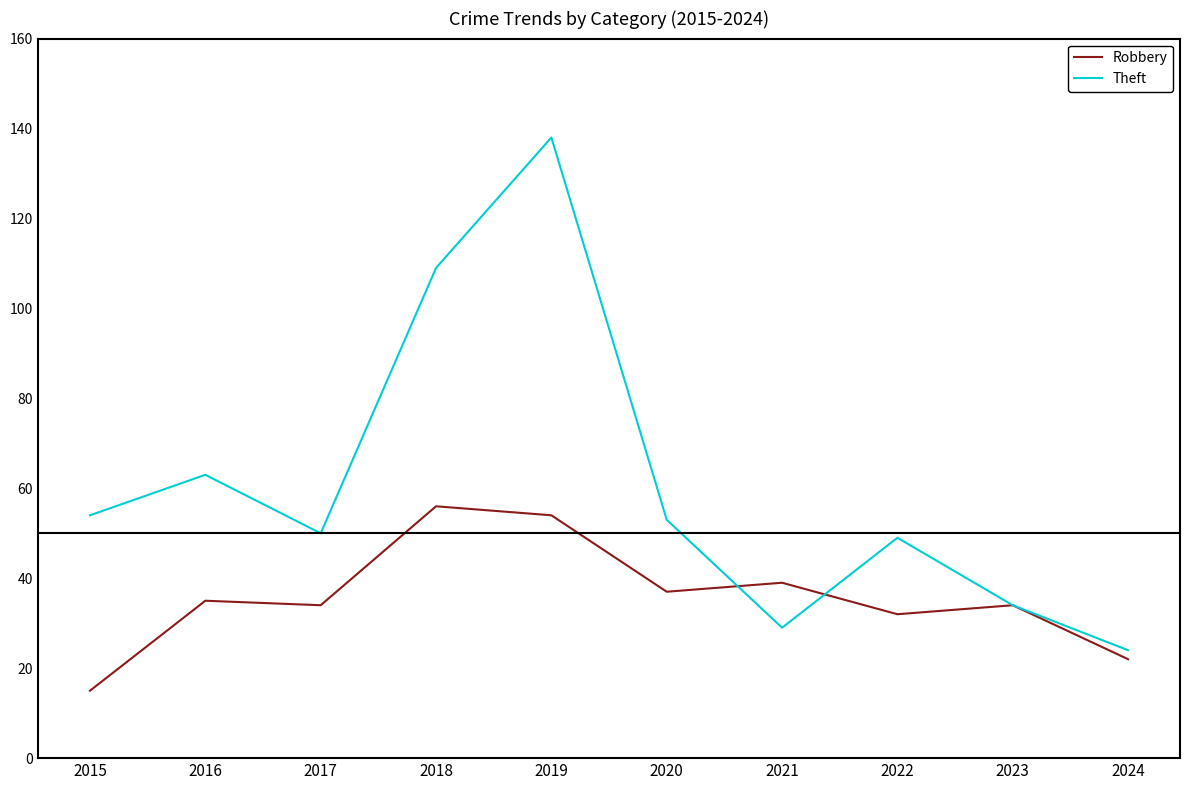

How many categories are shown in the chart?

10